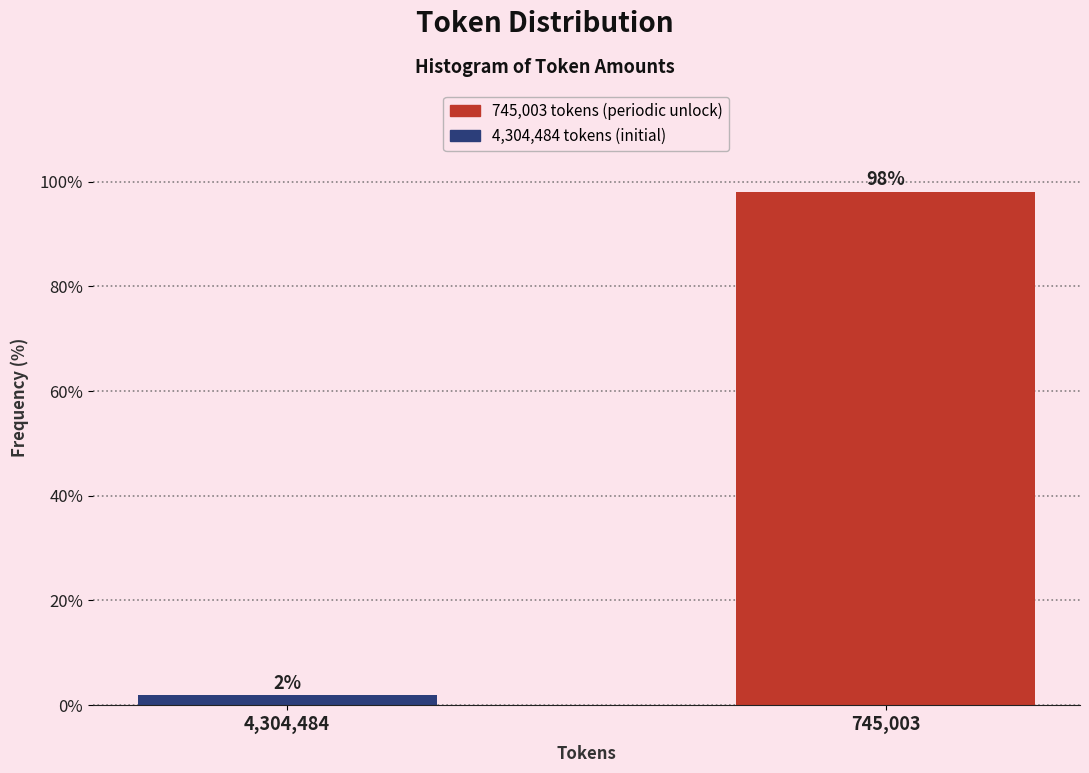

What is the label of the 1st bar from the right?

745,003